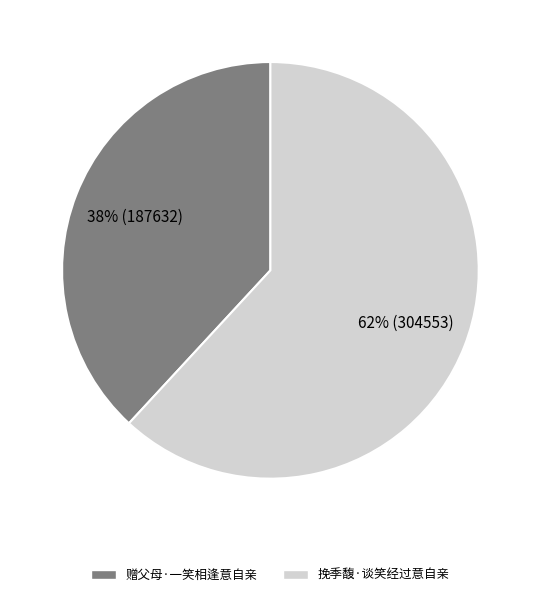

To the nearest percent, what is the combined percentage of 赠父母·一笑相逢意自亲 and 挽季馥·谈笑经过意自亲?

100%